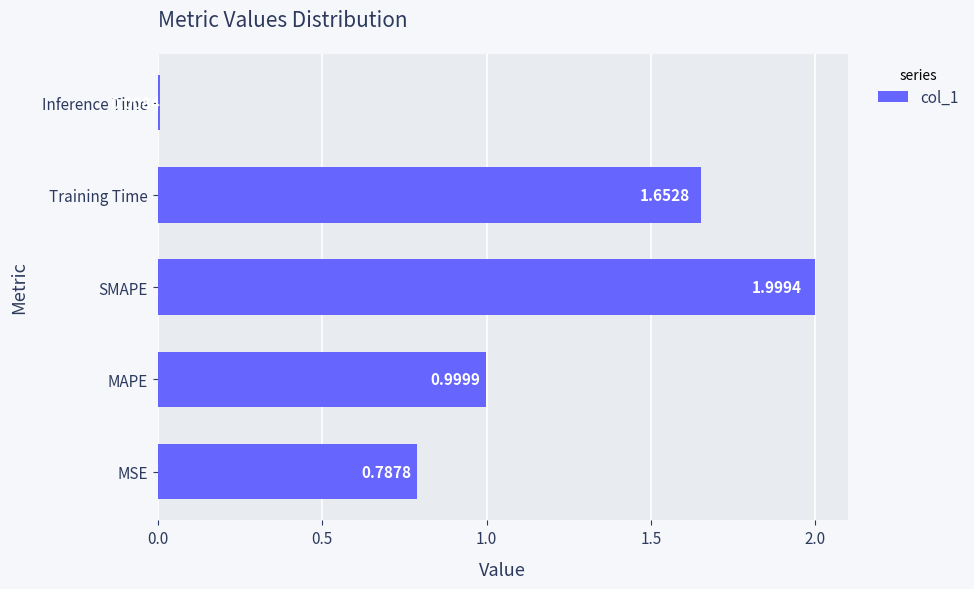

How many bars are there in total?

5